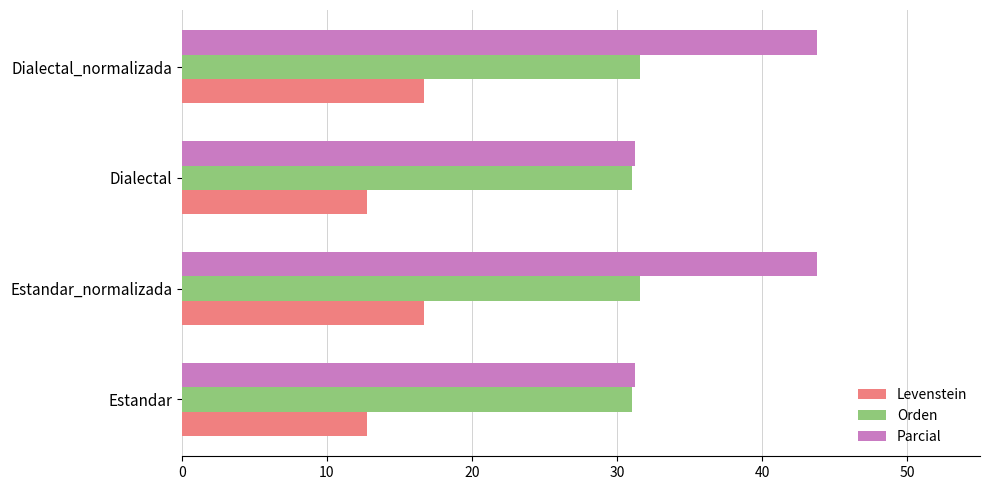

What is the difference between the Parcial values at Dialectal and Dialectal_normalizada?

12.5